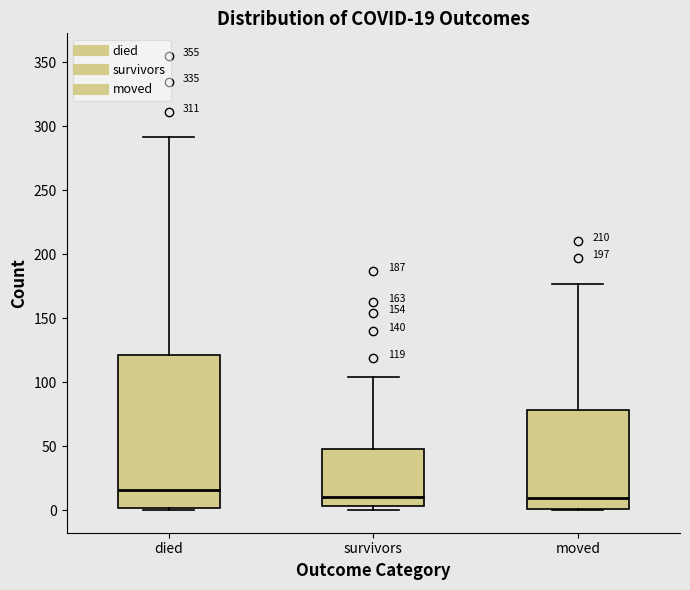

Comparing the boxes themselves (not the whiskers), which one is the tallest?

died